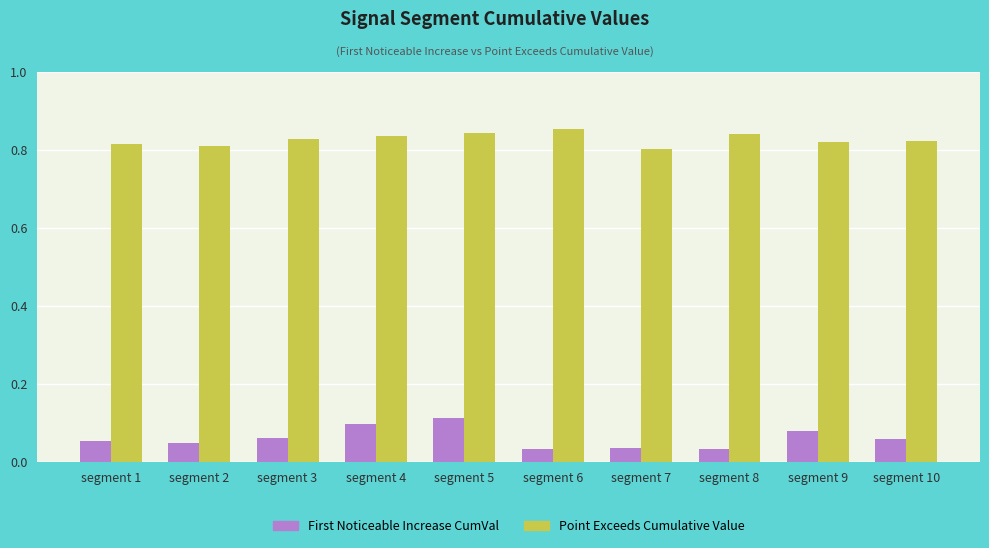

Which label corresponds to the smallest value in the chart?

segment 8